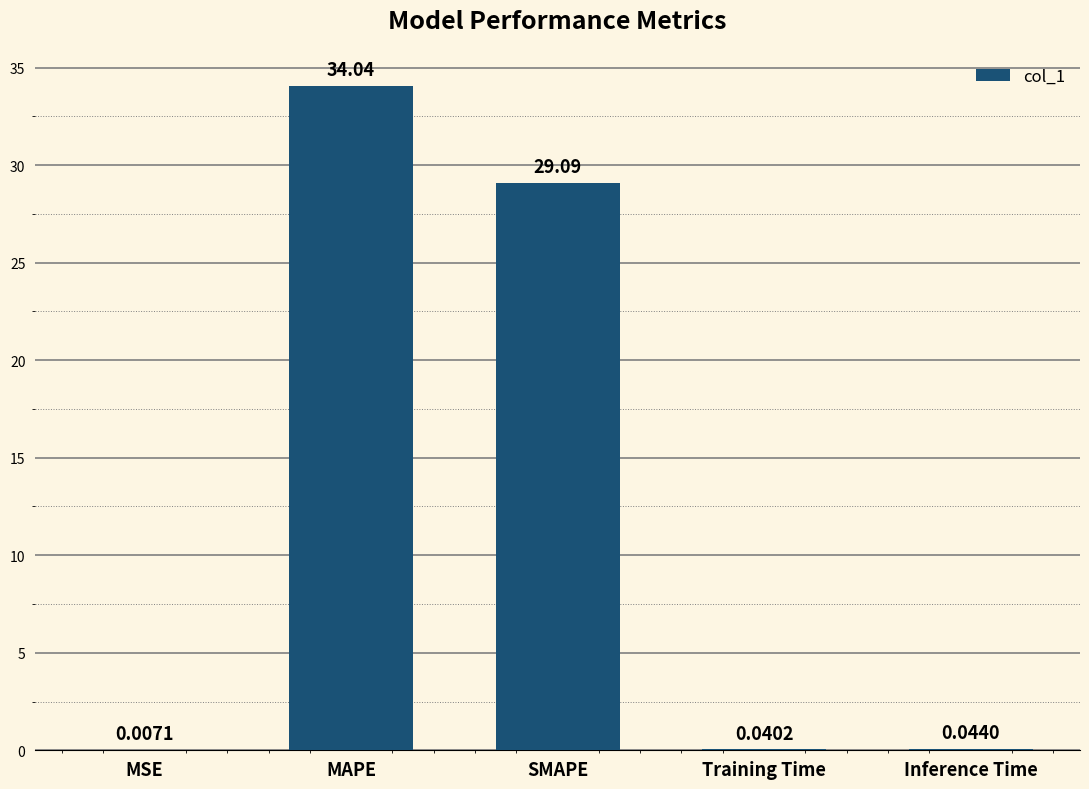

What is the change in value from MAPE to Inference Time?

-34.0